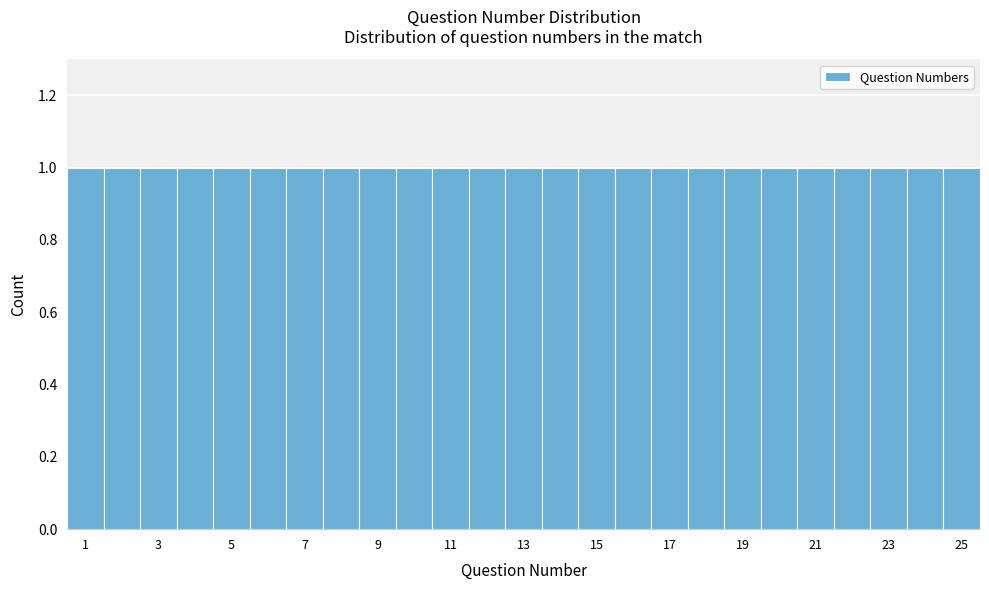

Reading left to right, transcribe this chart: for each bar, give the range it covers on the x-axis and its height. Neither the bar edges nor the heights are printed on the chart, so give them approximately, as read against the axes.

0.5 to 1.5: 1
1.5 to 2.5: 1
2.5 to 3.5: 1
3.5 to 4.5: 1
4.5 to 5.5: 1
5.5 to 6.5: 1
6.5 to 7.5: 1
7.5 to 8.5: 1
8.5 to 9.5: 1
9.5 to 10.5: 1
10.5 to 11.5: 1
11.5 to 12.5: 1
12.5 to 13.5: 1
13.5 to 14.5: 1
14.5 to 15.5: 1
15.5 to 16.5: 1
16.5 to 17.5: 1
17.5 to 18.5: 1
18.5 to 19.5: 1
19.5 to 20.5: 1
20.5 to 21.5: 1
21.5 to 22.5: 1
22.5 to 23.5: 1
23.5 to 24.5: 1
24.5 to 25.5: 1